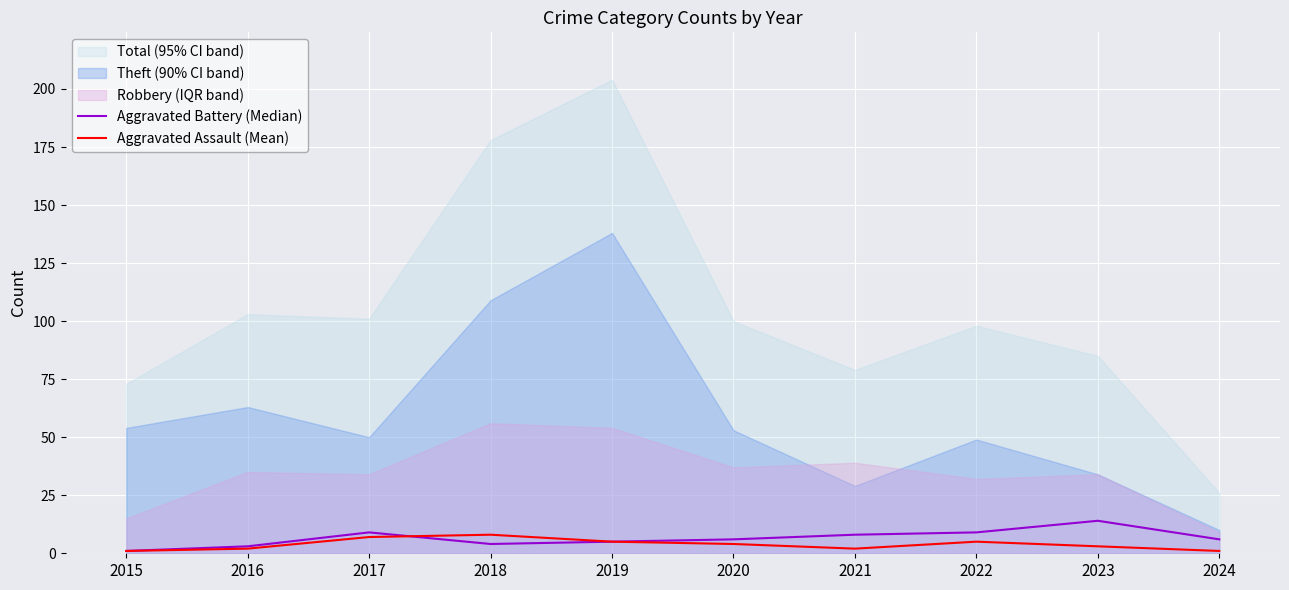

How many data points in Aggravated Battery (Median) are less than 6?

4